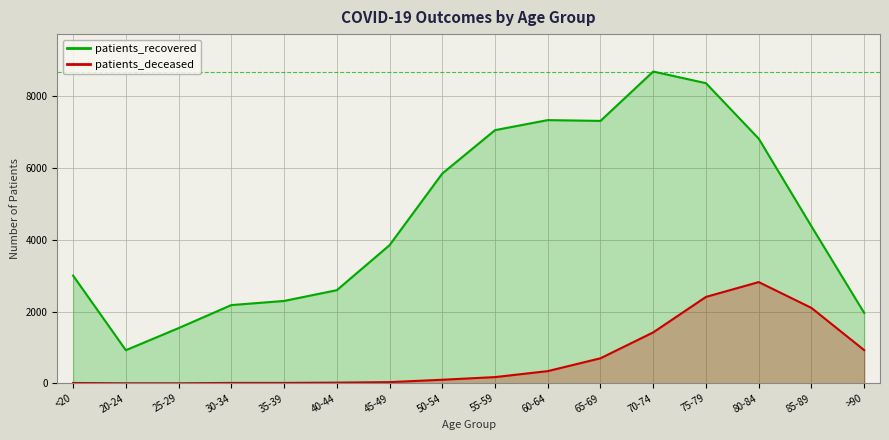

What is the value of the patients_deceased point at the 16th from the left?

927